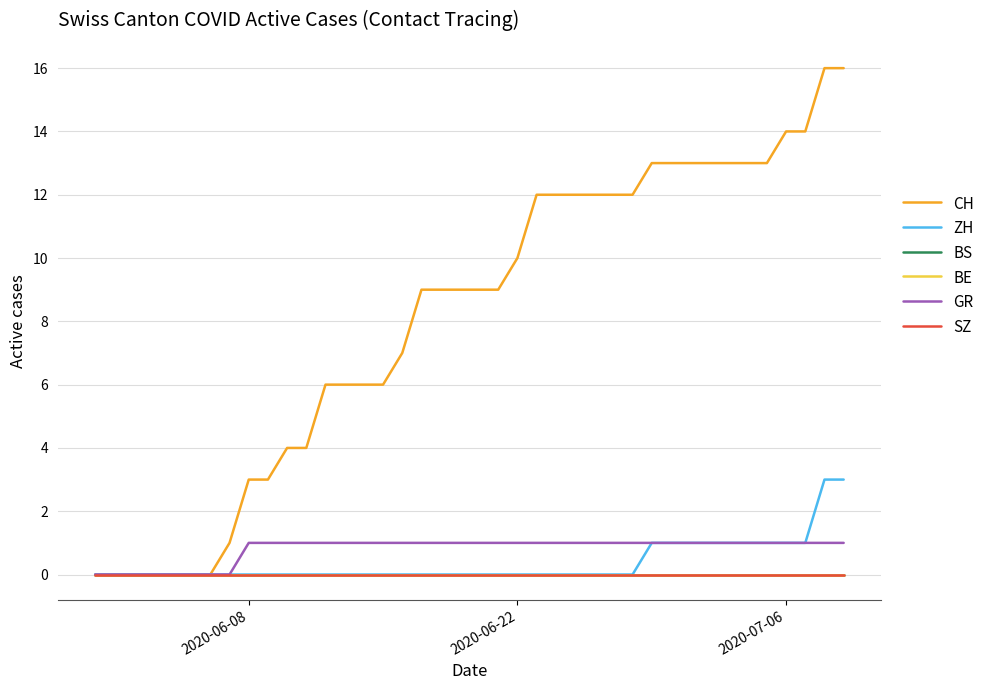

At how many categories does at least one series exceed 15?

2